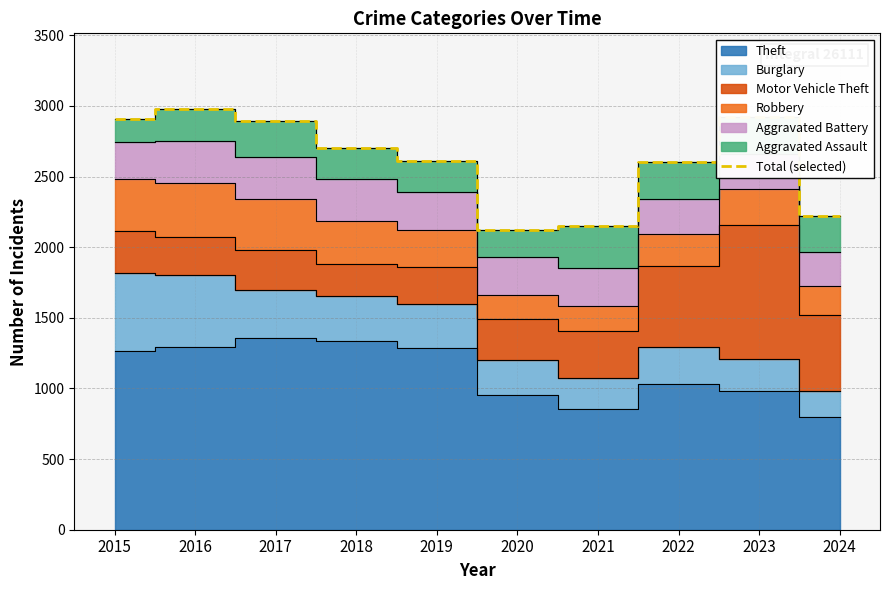

At which label is the value closest to 2551?

2022